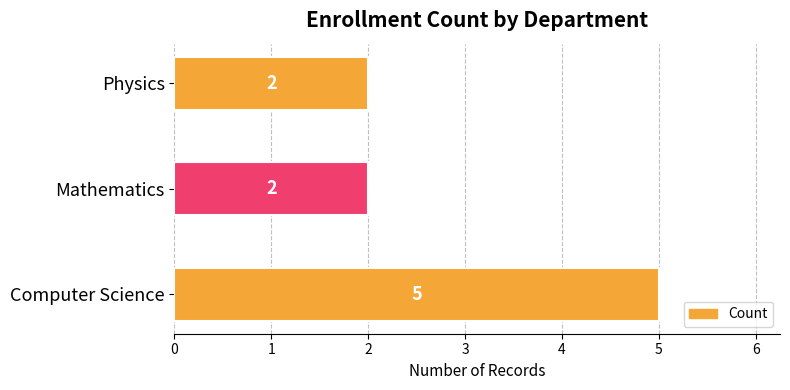

What is the sum of all values?

9